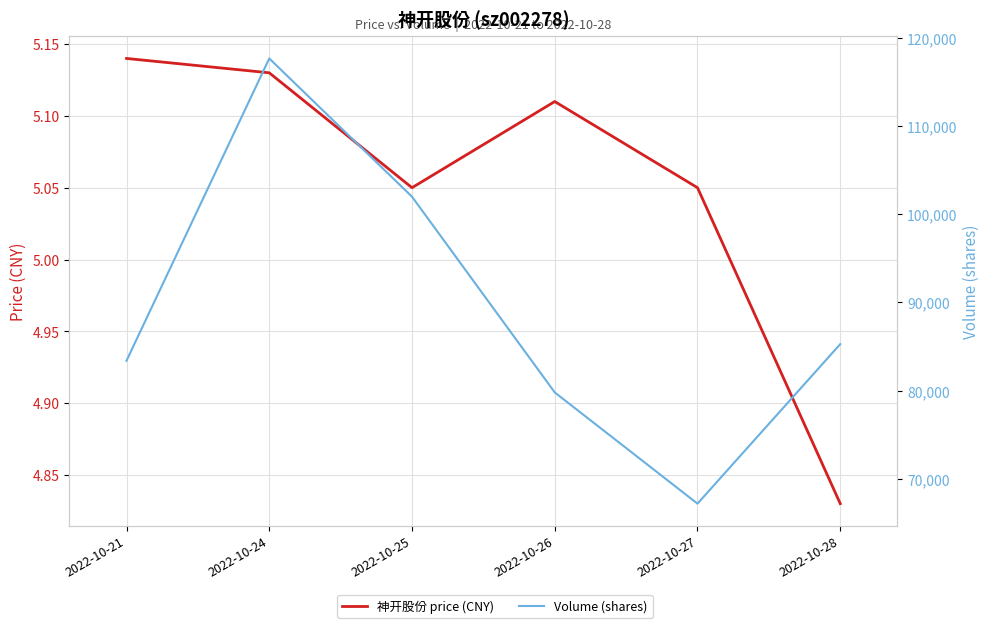

Count the number of data series in this chart.

2